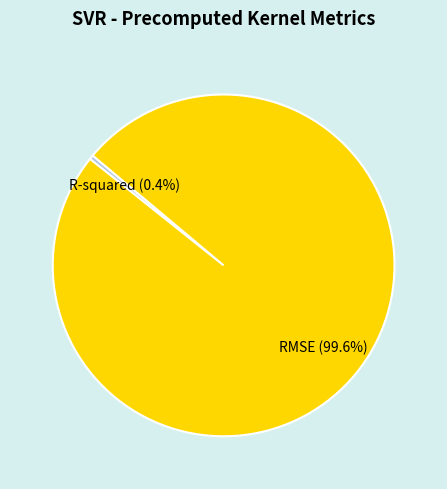

What percentage is the RMSE slice, to the nearest percent?

100%